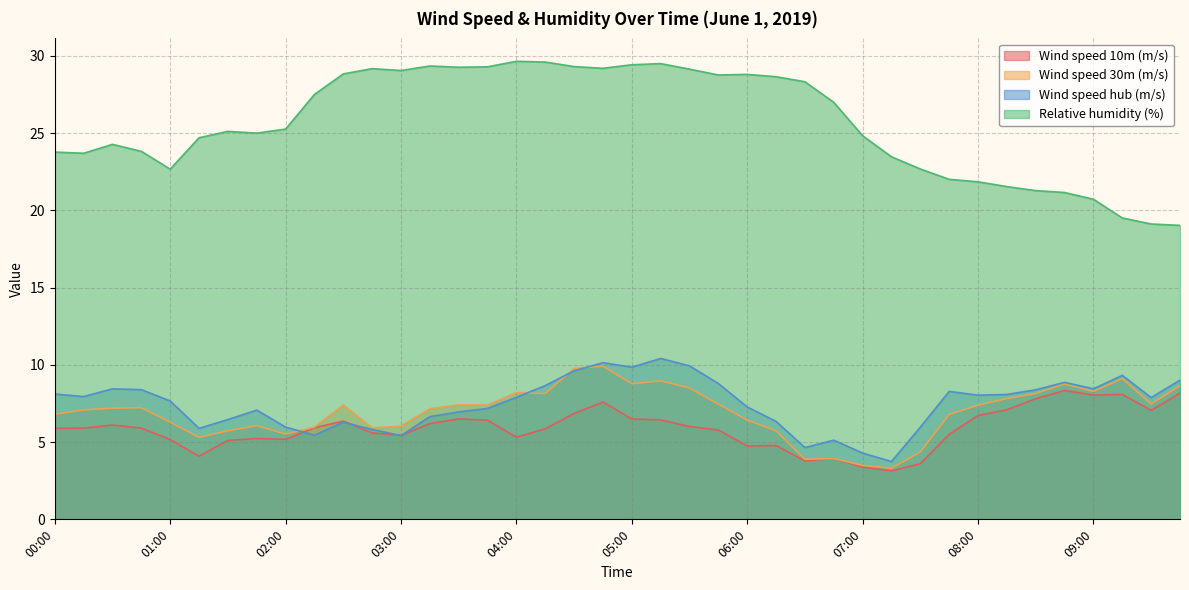

What is the greatest value displayed?

29.6